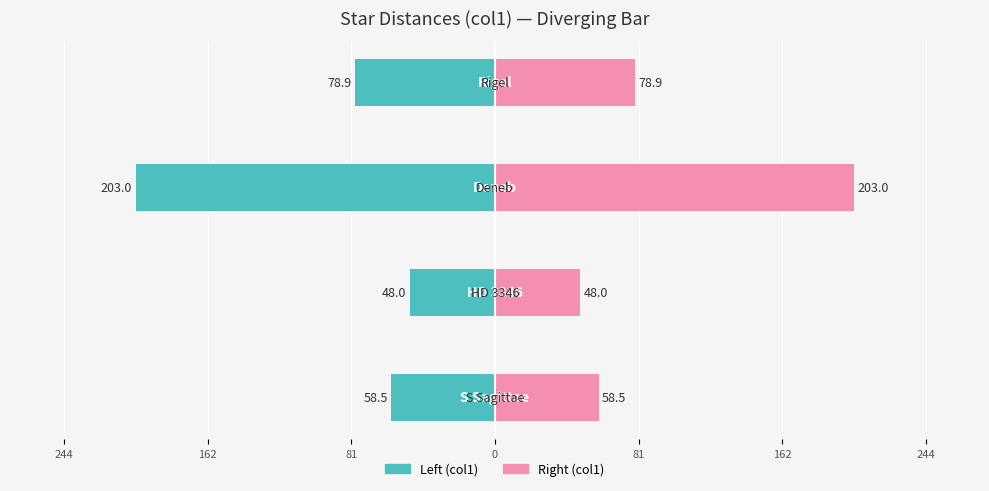

What is the difference between the highest and lowest values at 162?

96.0